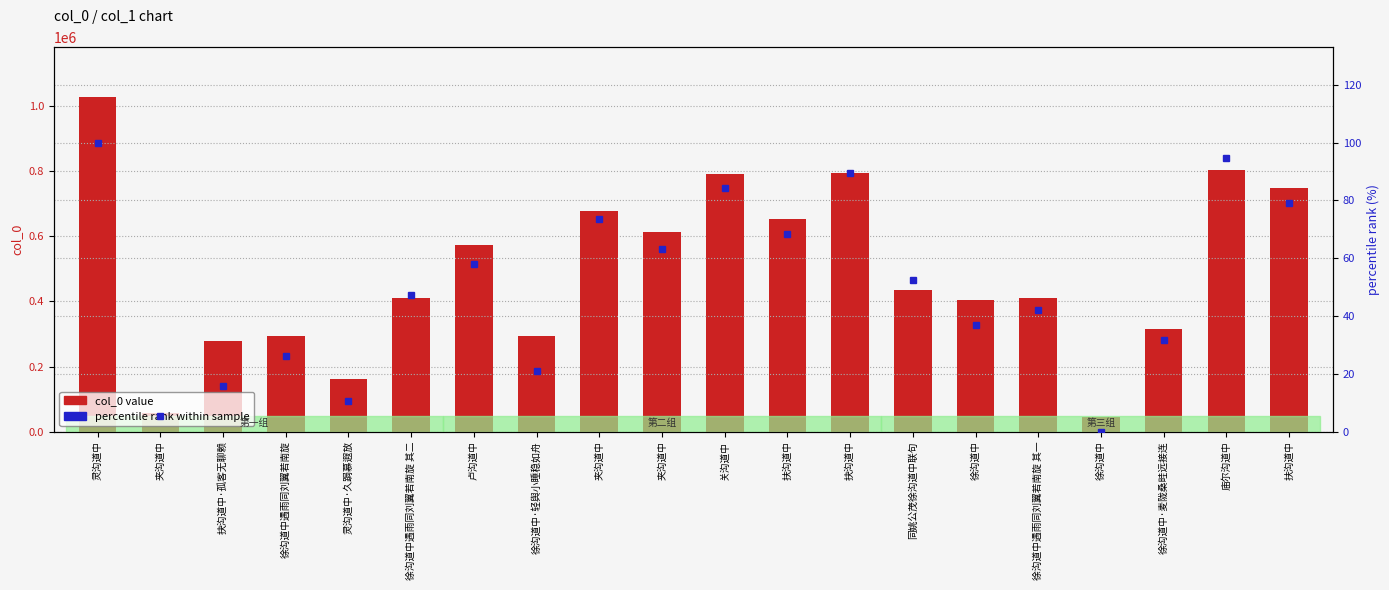

What are all the series names shown in the legend?

col_0 value, percentile rank within sample